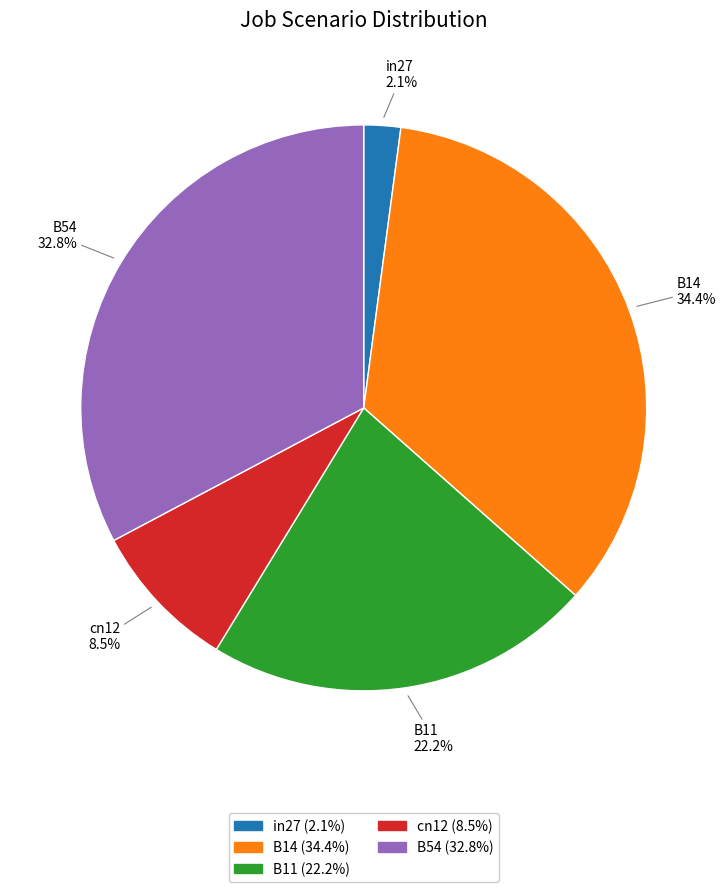

Is there any slice that represents more than half of the pie?

No